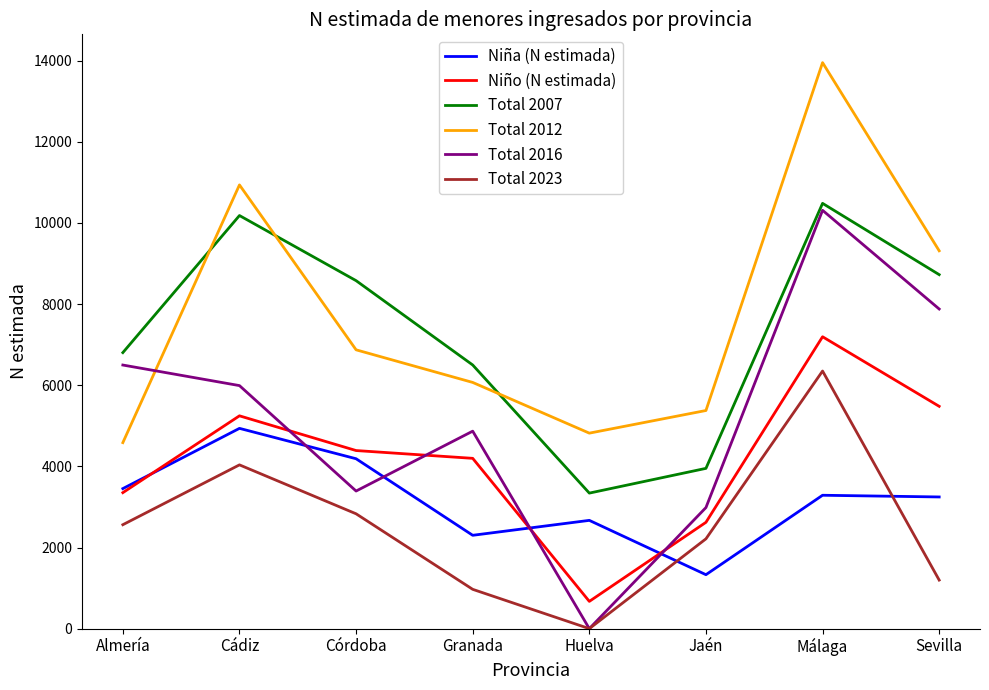

True or false: Total 2007 has a value of 10183 at Cádiz.

True